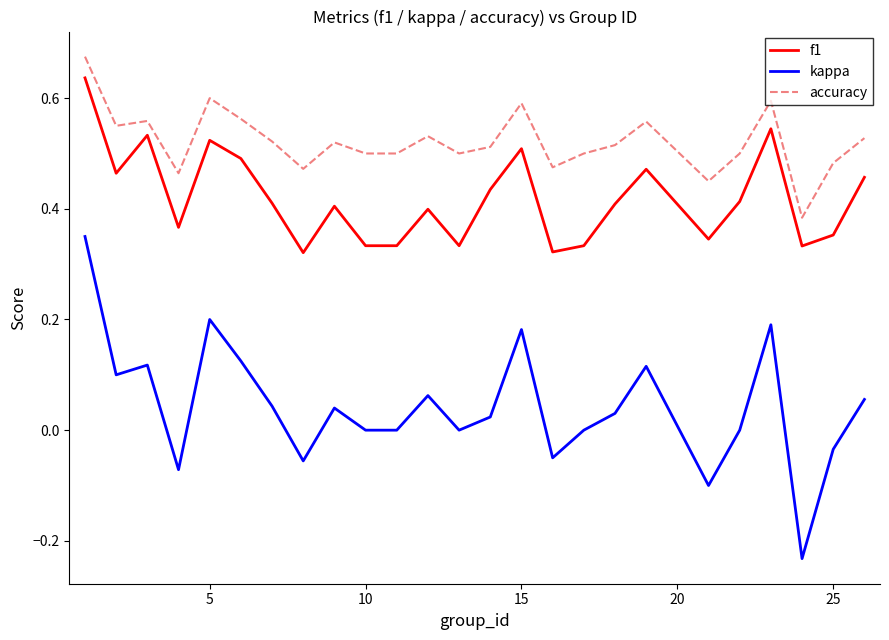

Which series has the largest total across all categories?

accuracy